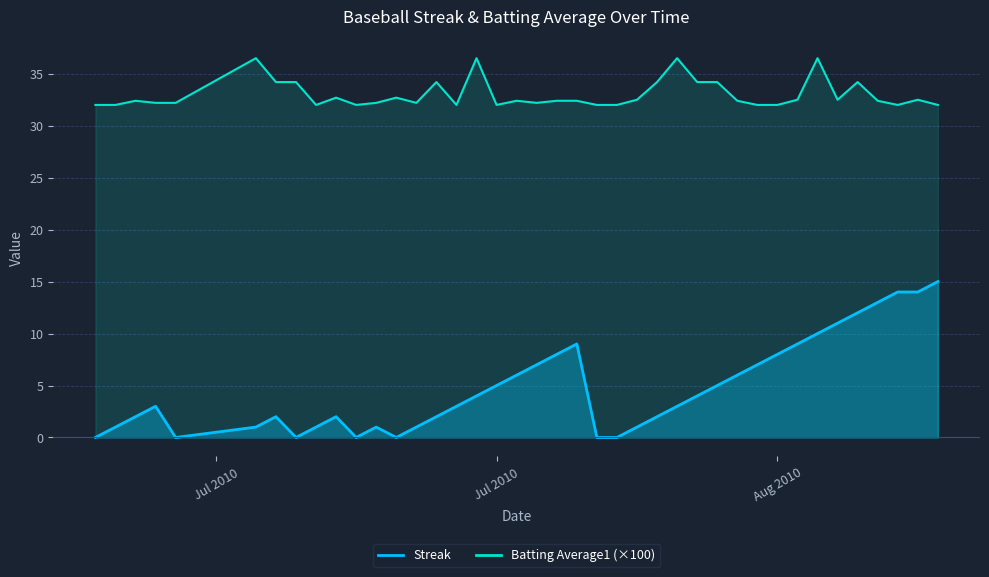

Which series changed the most between 2010-07-16 and 2010-07-22?

Streak